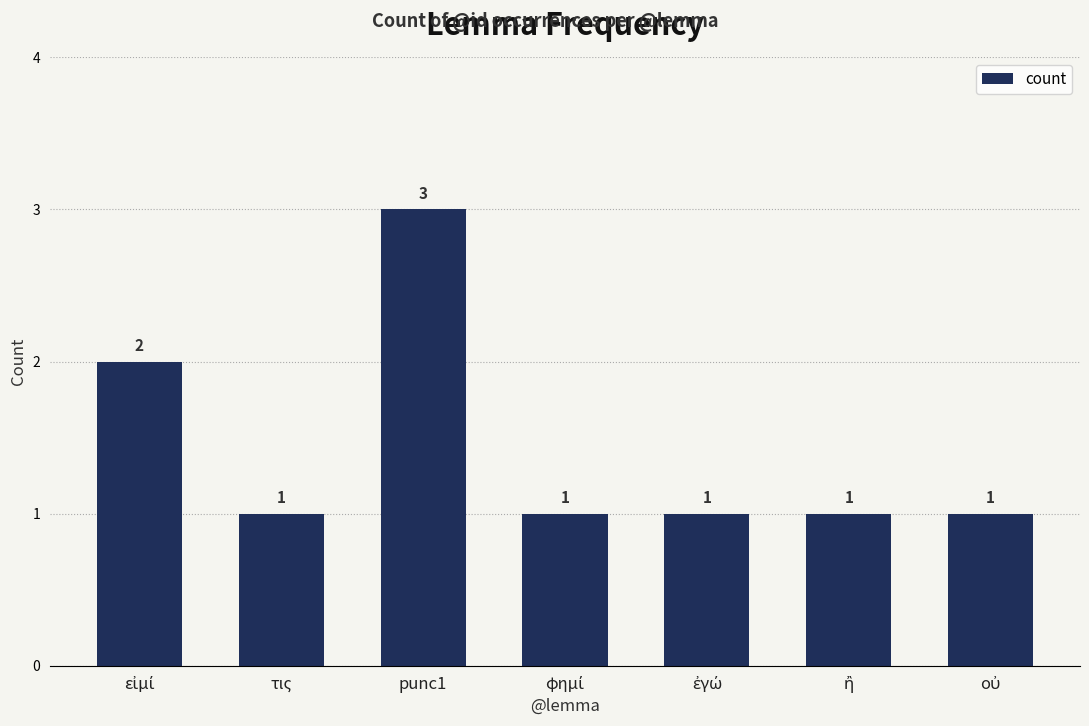

What is the value of the 4th bar from the left?

1